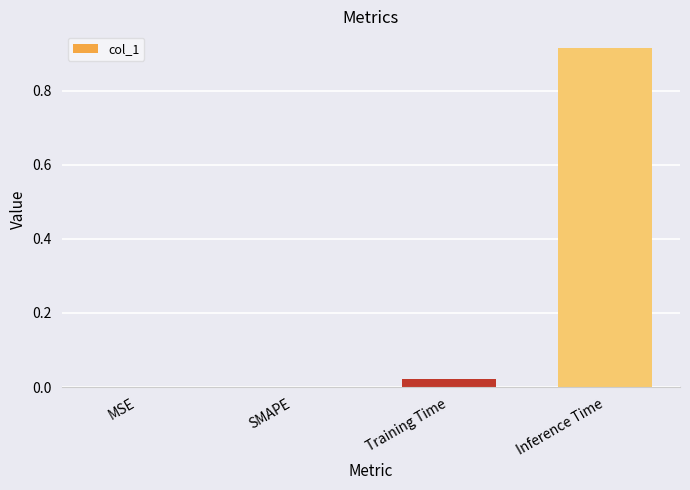

How many data points does each series have?

4